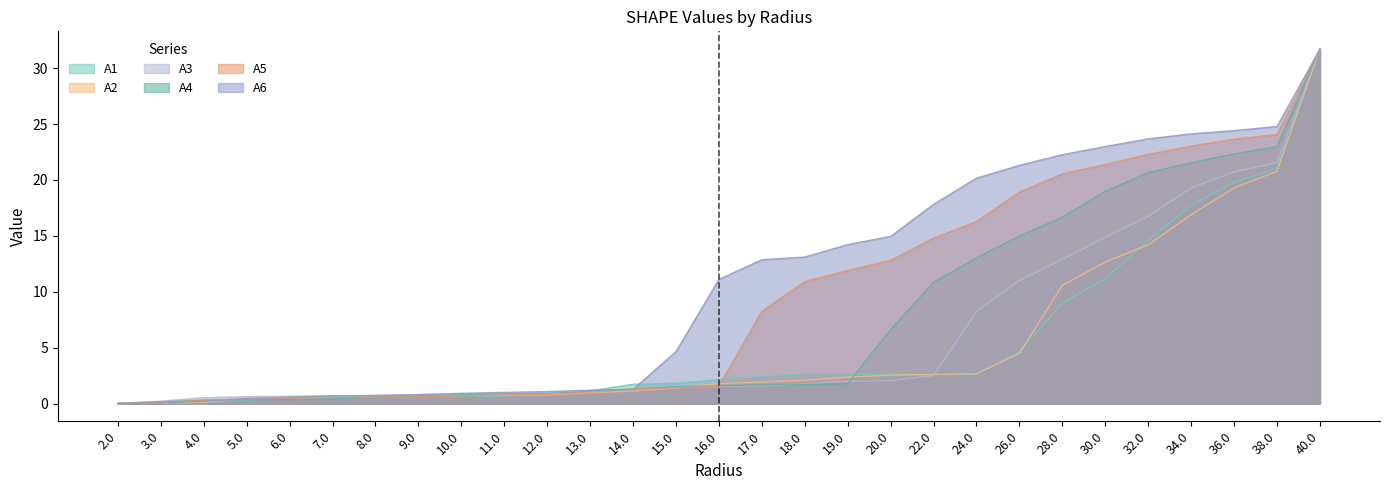

At which label is A1 closest to 15?

32.0